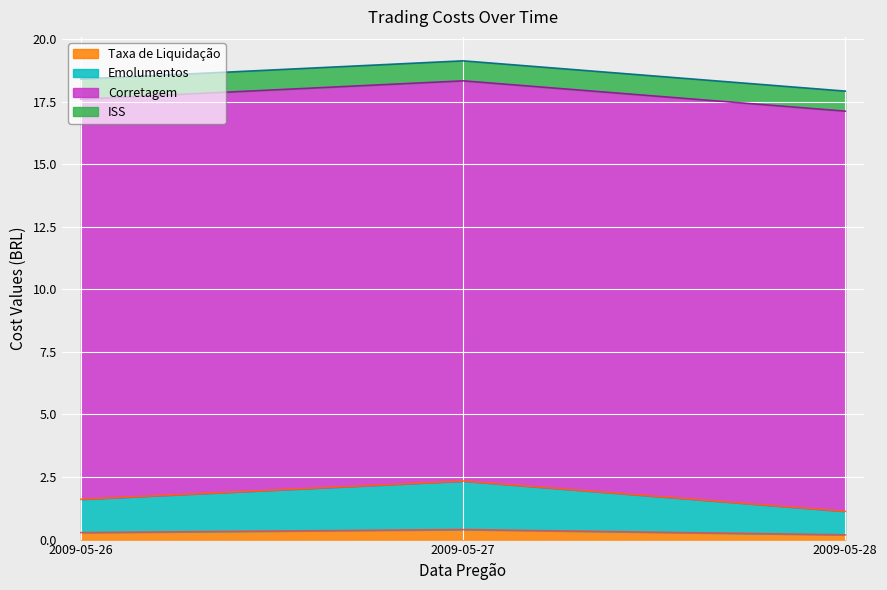

What is the maximum value shown in the chart?

19.1